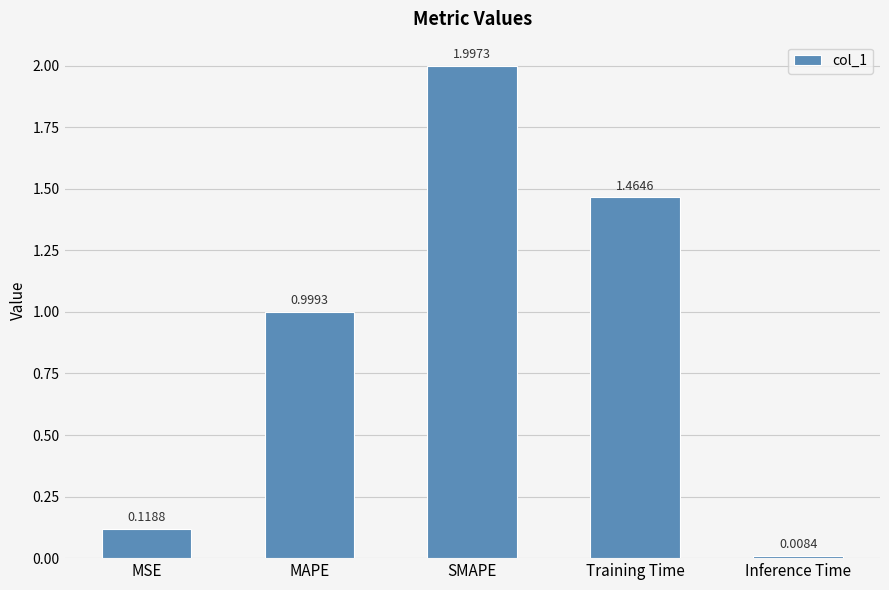

List the labels in order of value, smallest first.

Inference Time, MSE, MAPE, Training Time, SMAPE